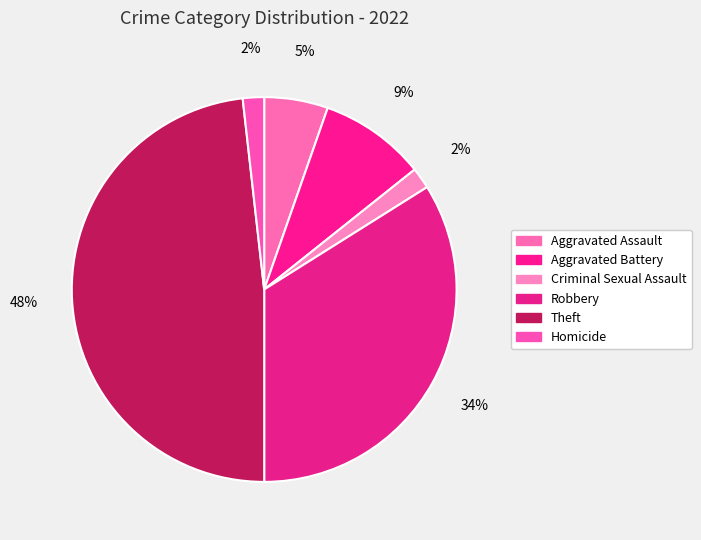

What is the largest slice in the pie chart?

Theft